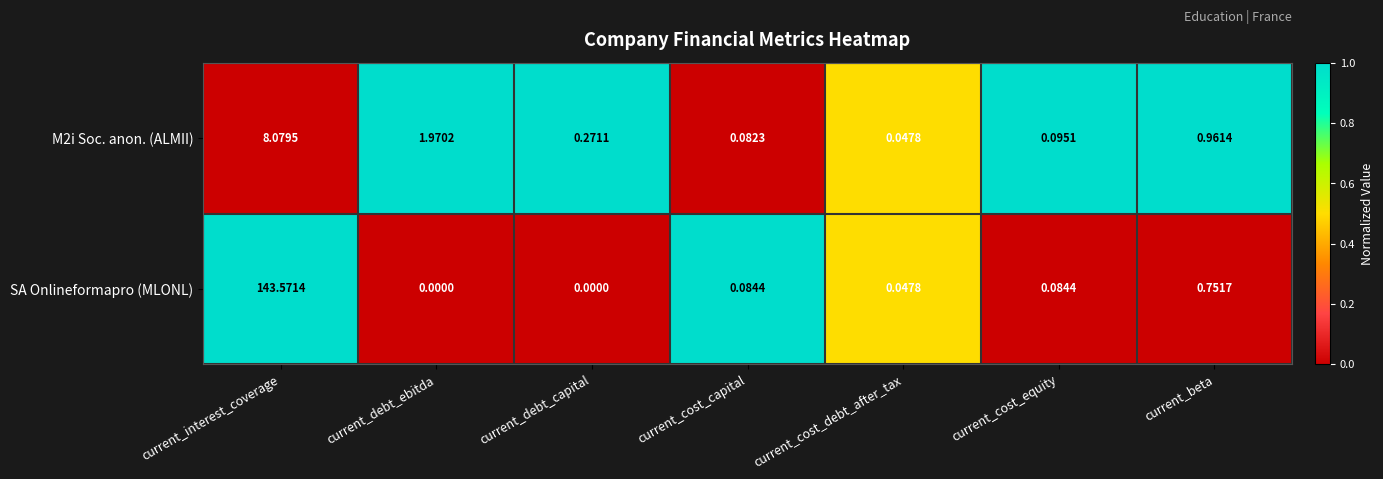

Which series has the largest range (max minus min)?

SA Onlineformapro (MLONL)